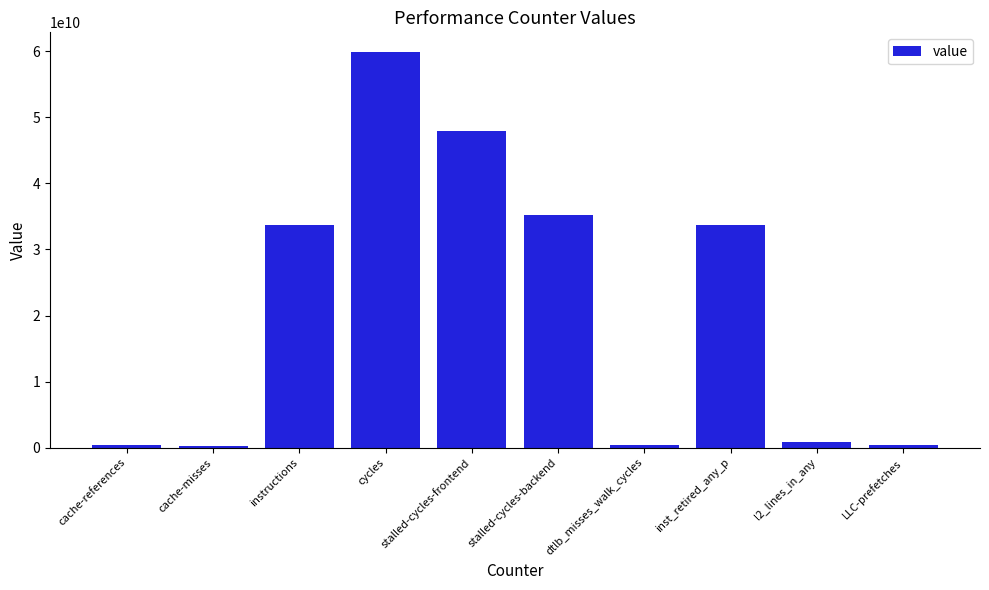

What is the difference between the maximum and minimum values?

59610141191